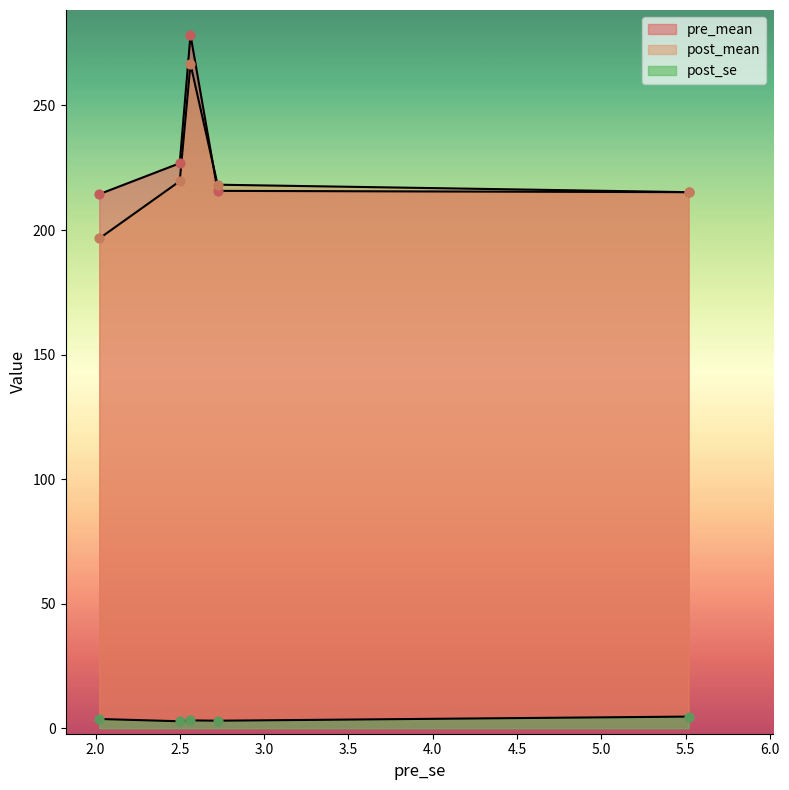

What are all the series names shown in the legend?

pre_mean, post_mean, post_se